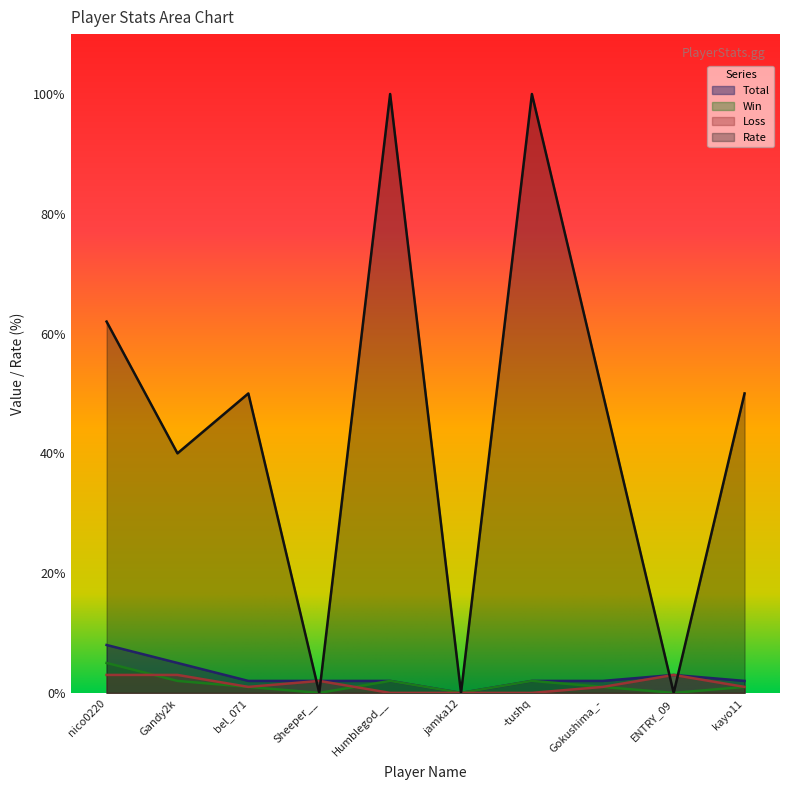

Reading left to right, list all the values displayed in this chart.

Total: 8	5	2	2	2	0	2	2	3	2
Win: 5	2	1	0	2	0	2	1	0	1
Loss: 3	3	1	2	0	0	0	1	3	1
Rate: 62	40	50	0	100	0	100	50	0	50